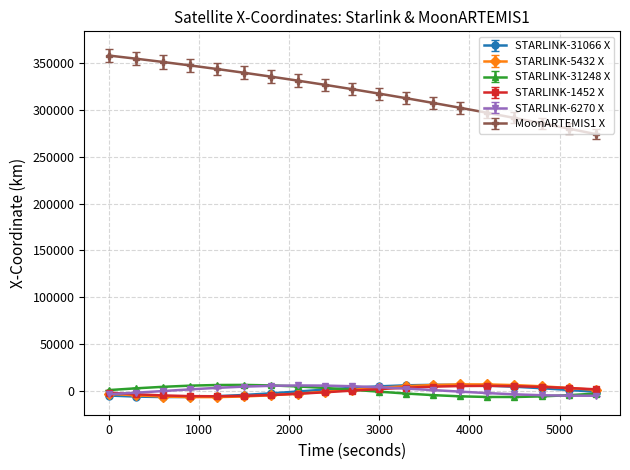

True or false: MoonARTEMIS1 X has more than 0 points higher than both neighbors.

False